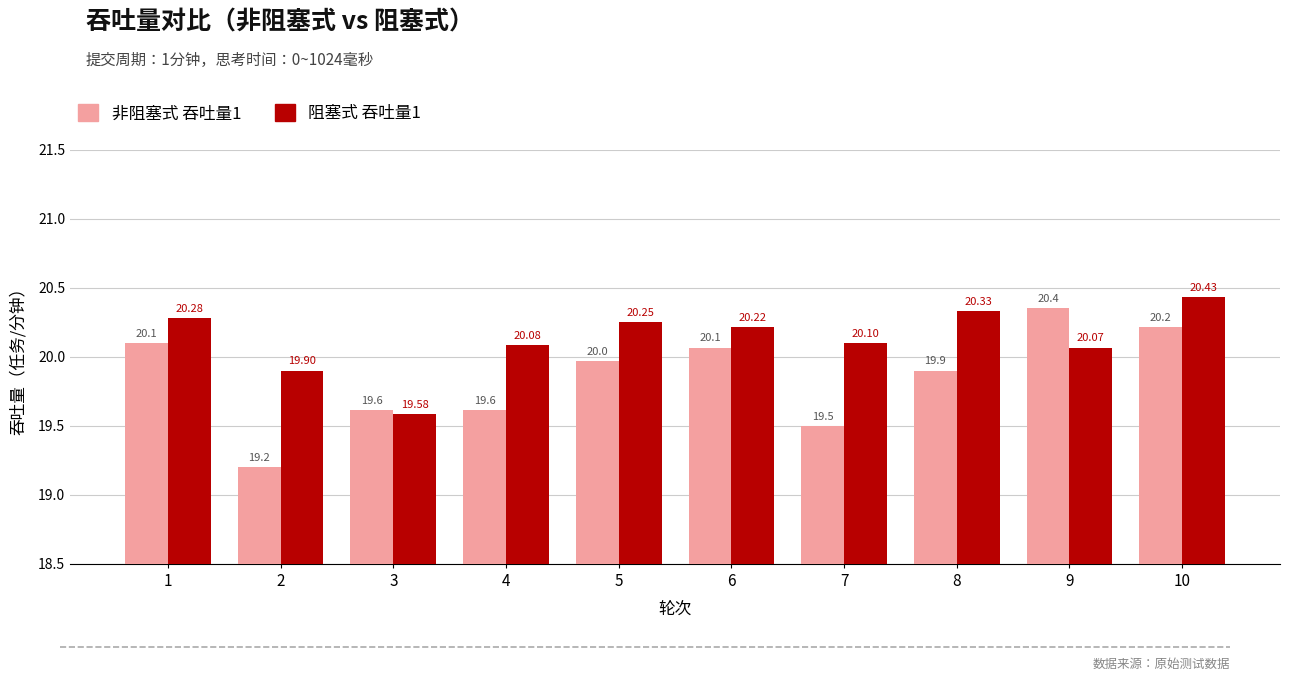

What is the value of the 阻塞式 吞吐量1 bar at the 8th from the left?

20.3